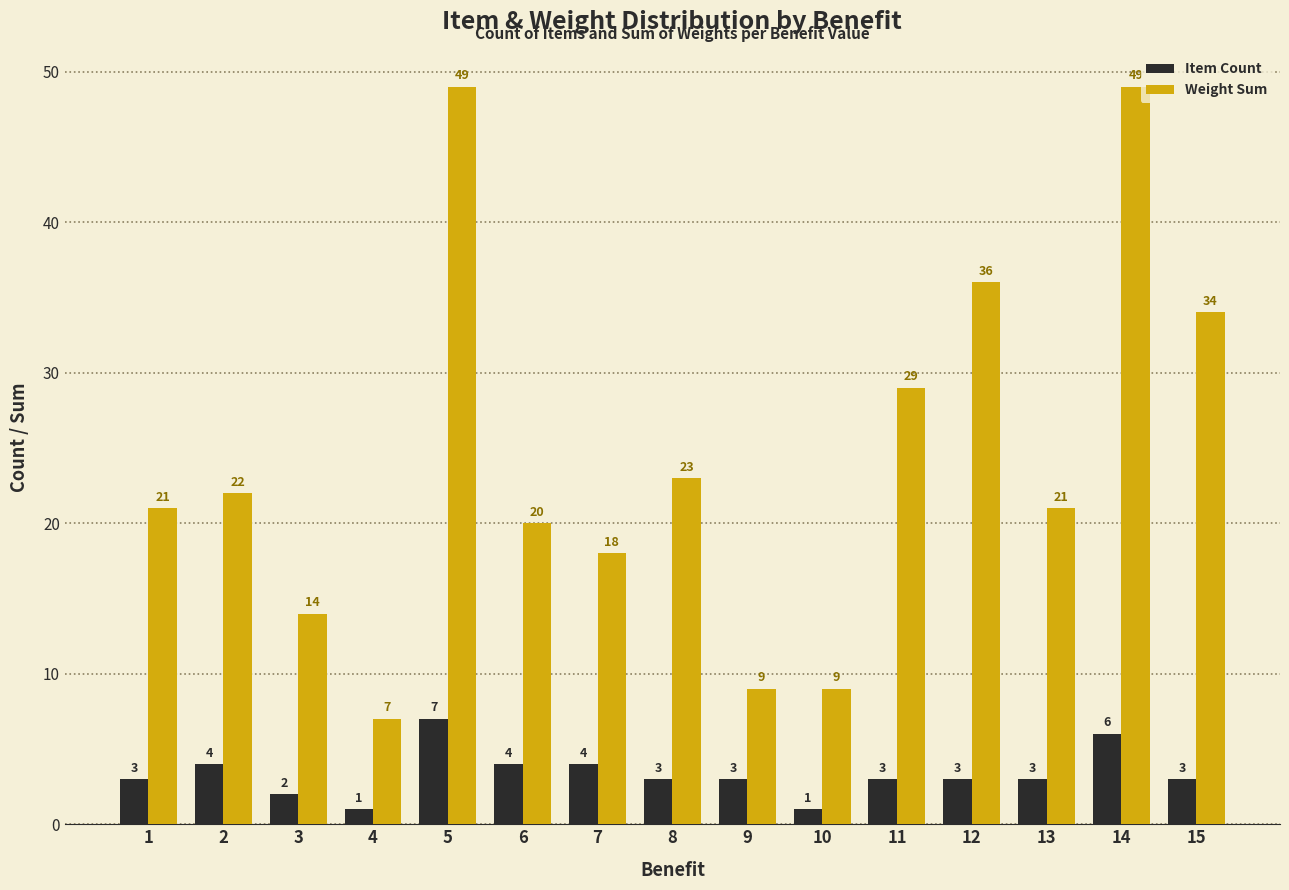

Is the value of Item Count at 9 greater than the value of Weight Sum at 5?

No